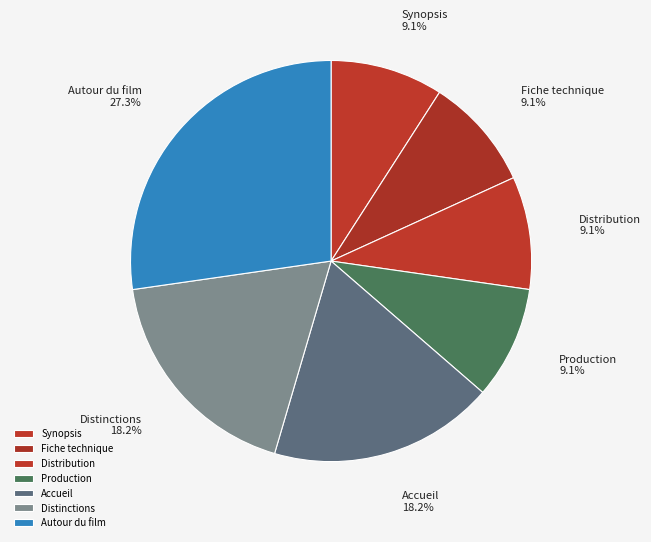

What is the largest slice in the pie chart?

Autour du film